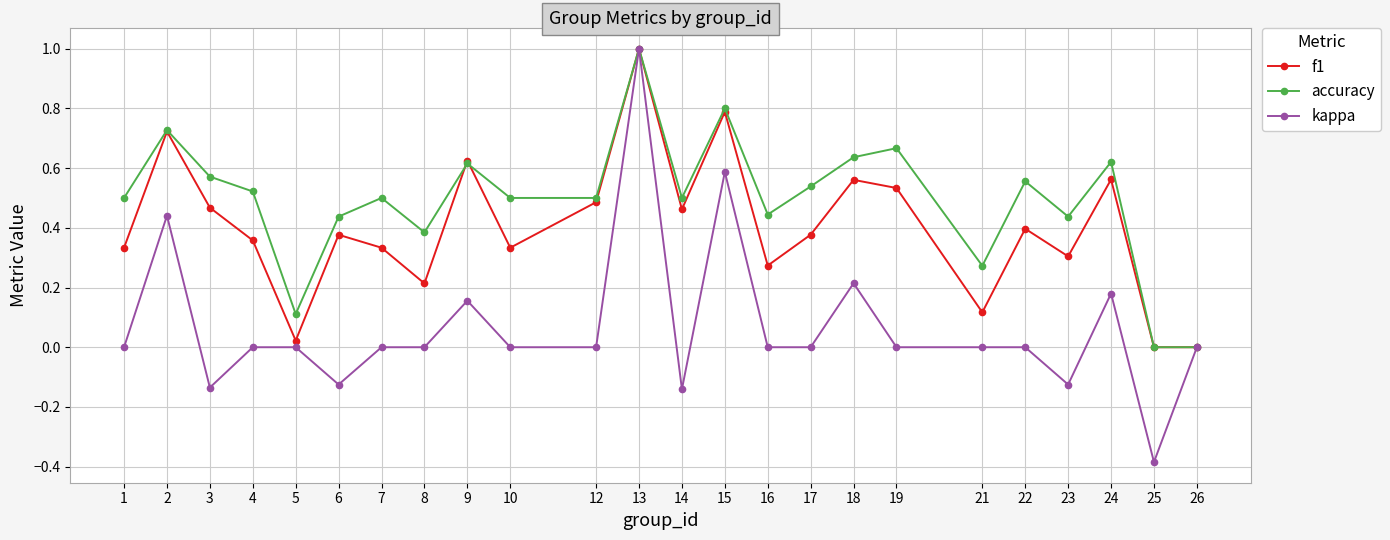

How many categories are shown in the chart?

24